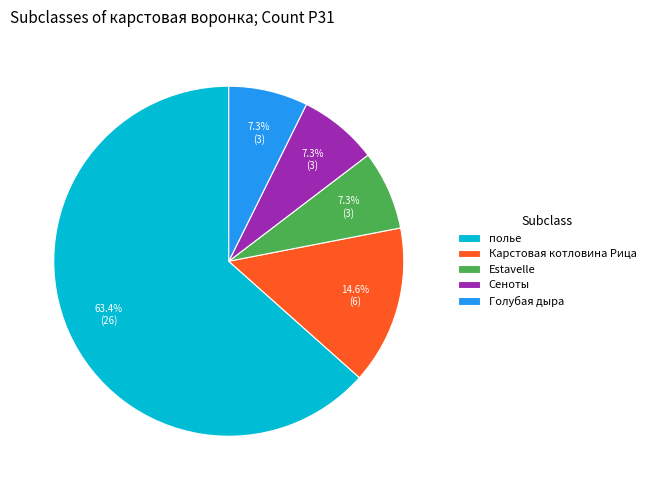

Which category has the biggest portion of the pie?

полье